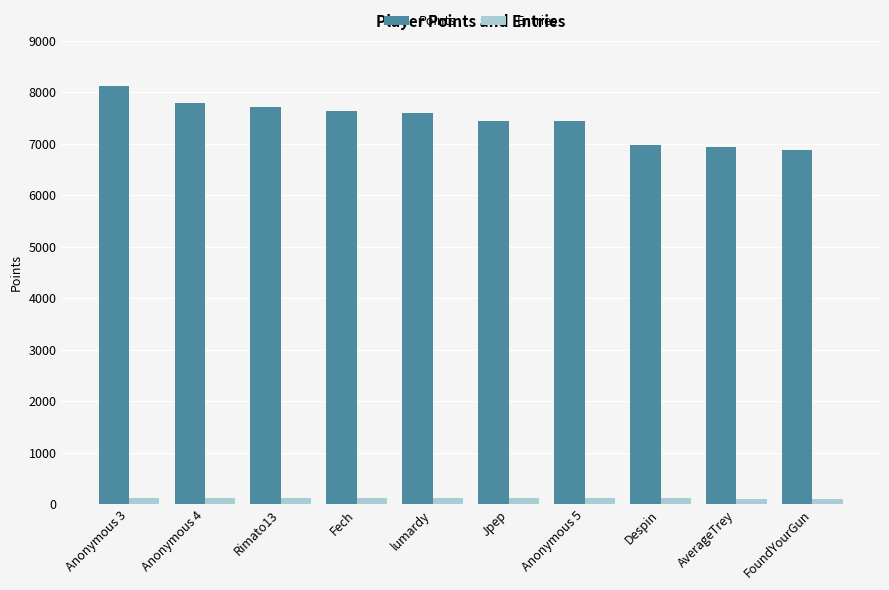

At lumardy, list the series in order from smallest to largest.

Entries, Points